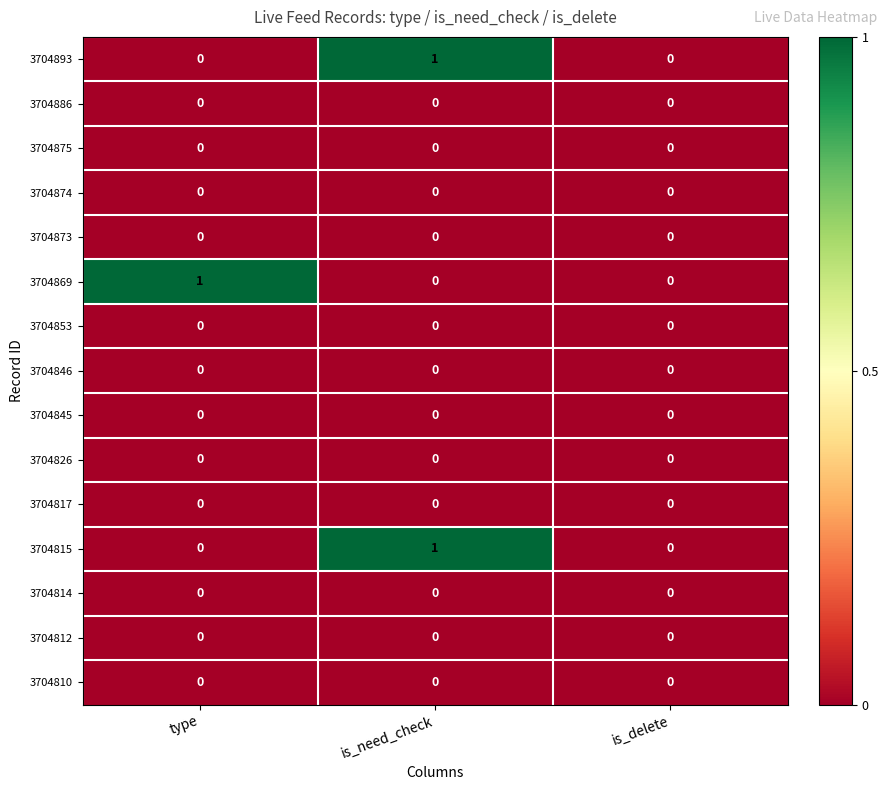

The 3704812 series shows 0 at is_need_check. True or false?

True